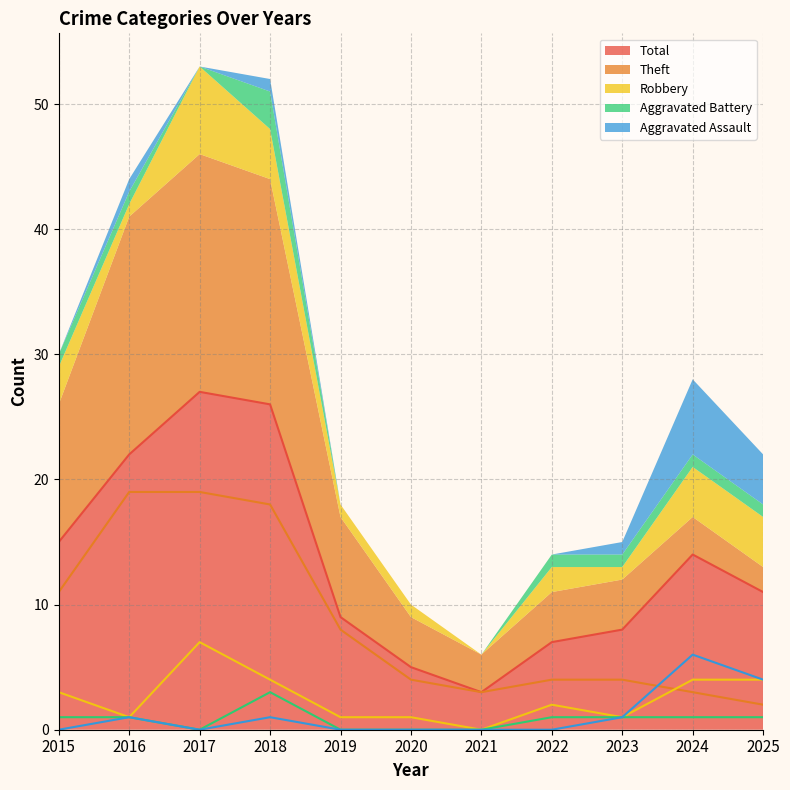

What is the value of the Theft point at the 4th from the left?

18